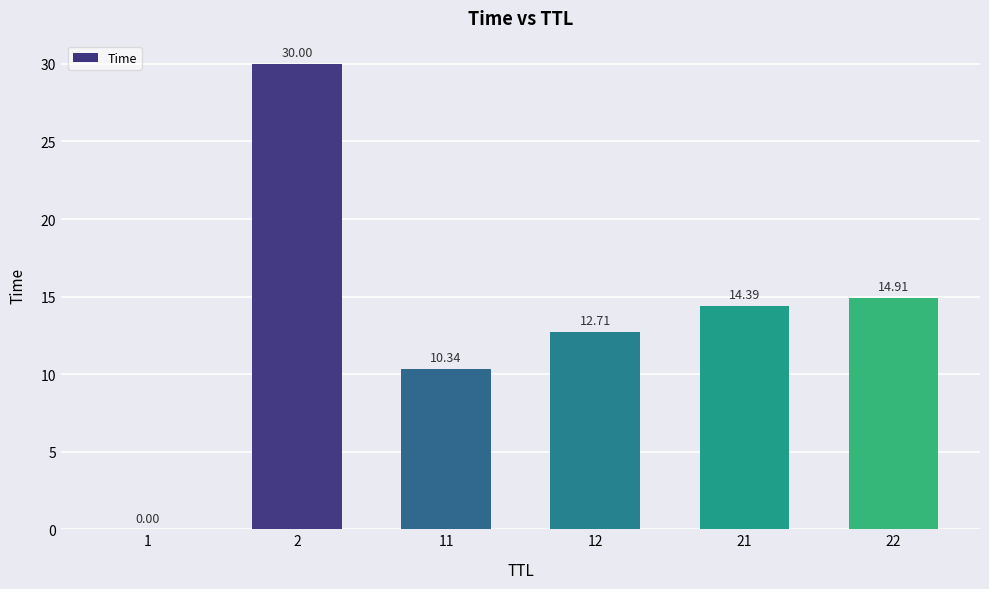

What is the greatest value displayed?

30.0